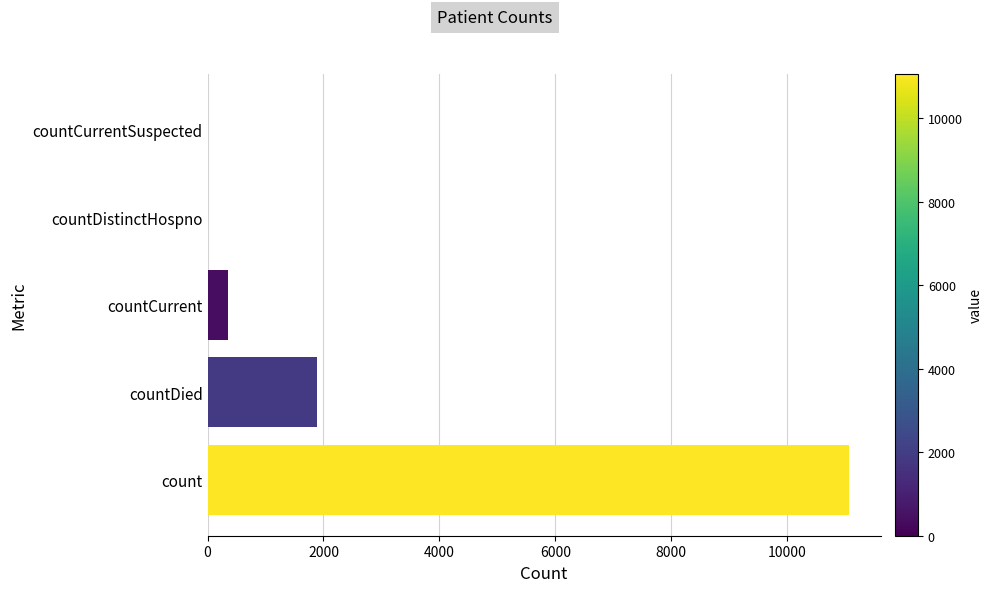

How many categories are shown in the chart?

5